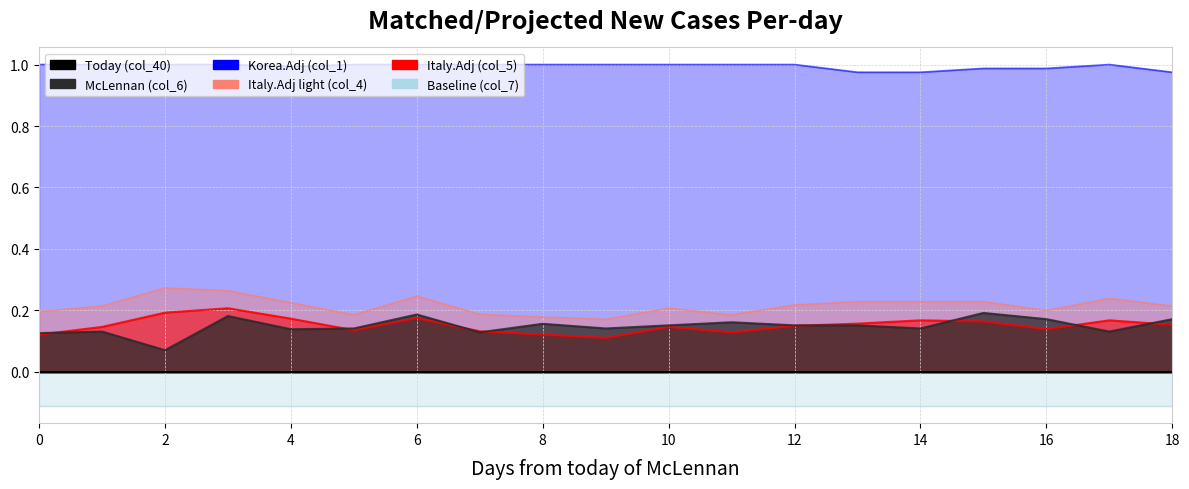

Which label corresponds to the smallest value in the chart?

2